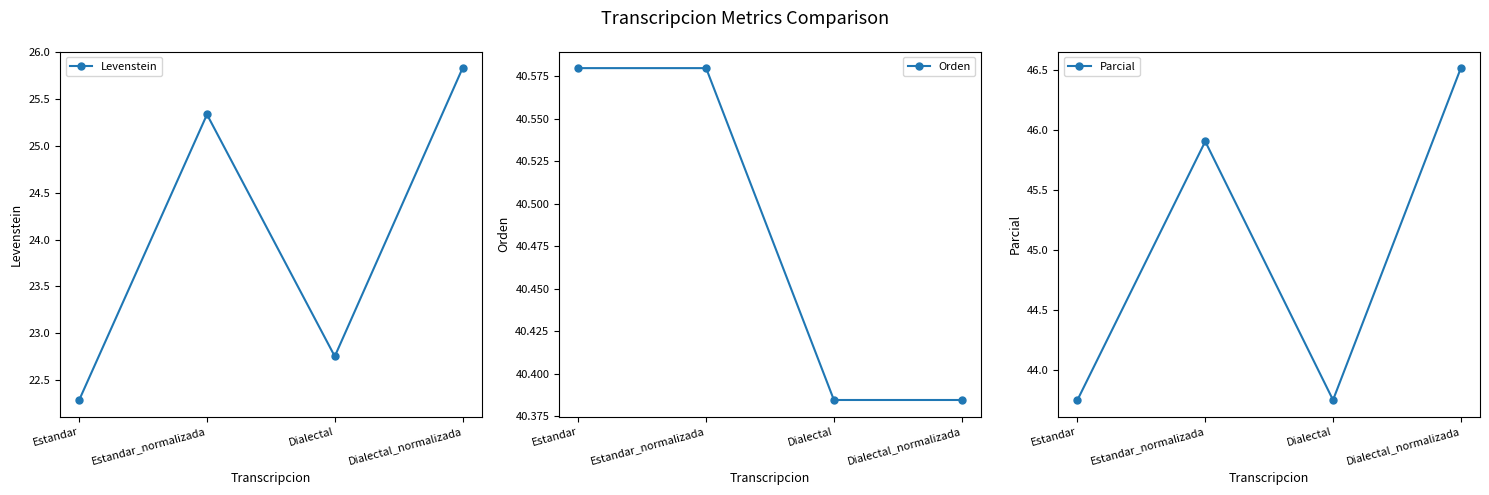

What is the minimum value shown in the chart?

22.3